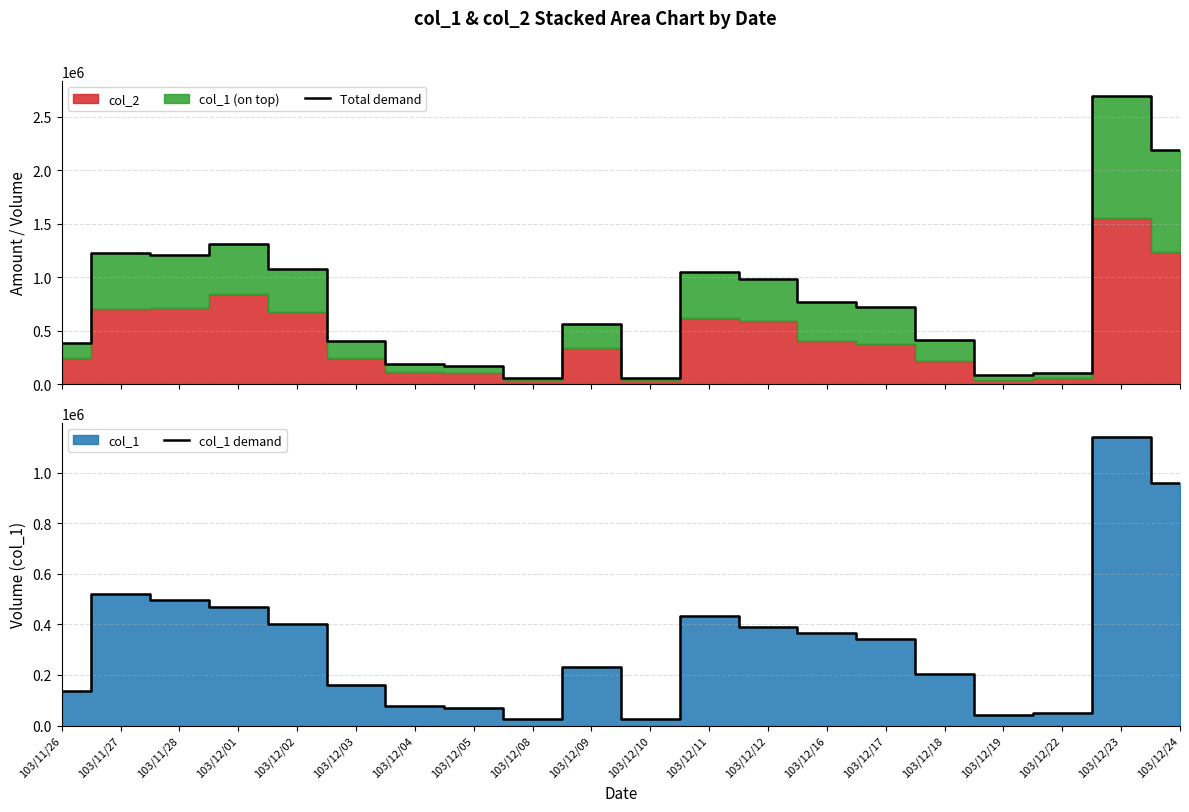

At which category does Total demand reach its first local peak?

103/11/27